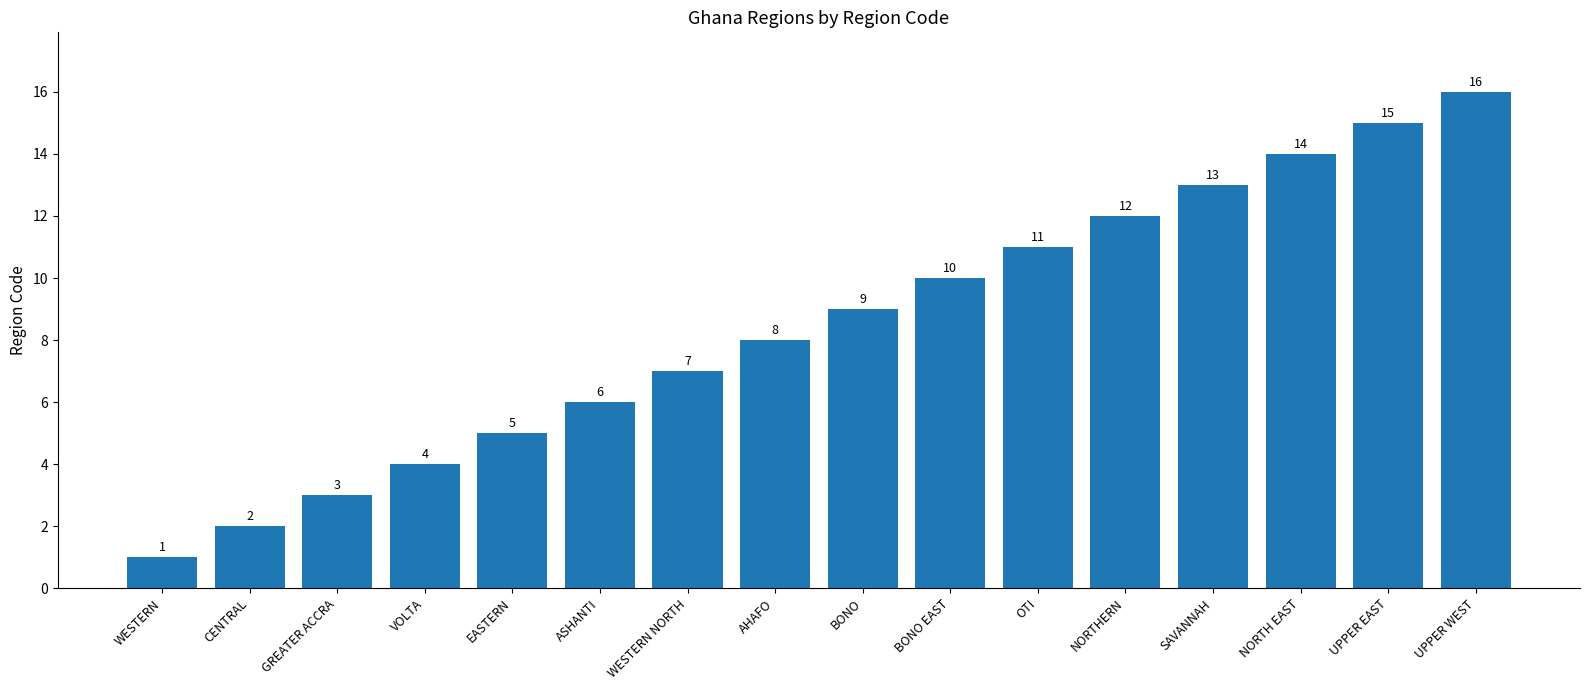

Which category has the lowest value across all series?

WESTERN